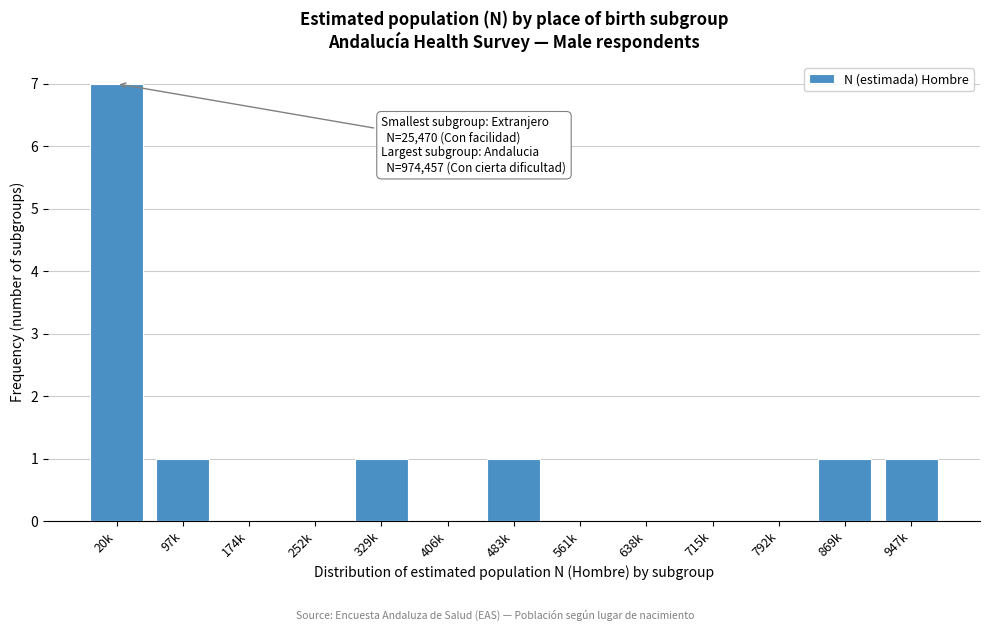

Reading left to right, list all the values displayed in this chart.

20k=7	97k=1	174k=0	252k=0	329k=1	406k=0	483k=1	561k=0	638k=0	715k=0	792k=0	869k=1	947k=1